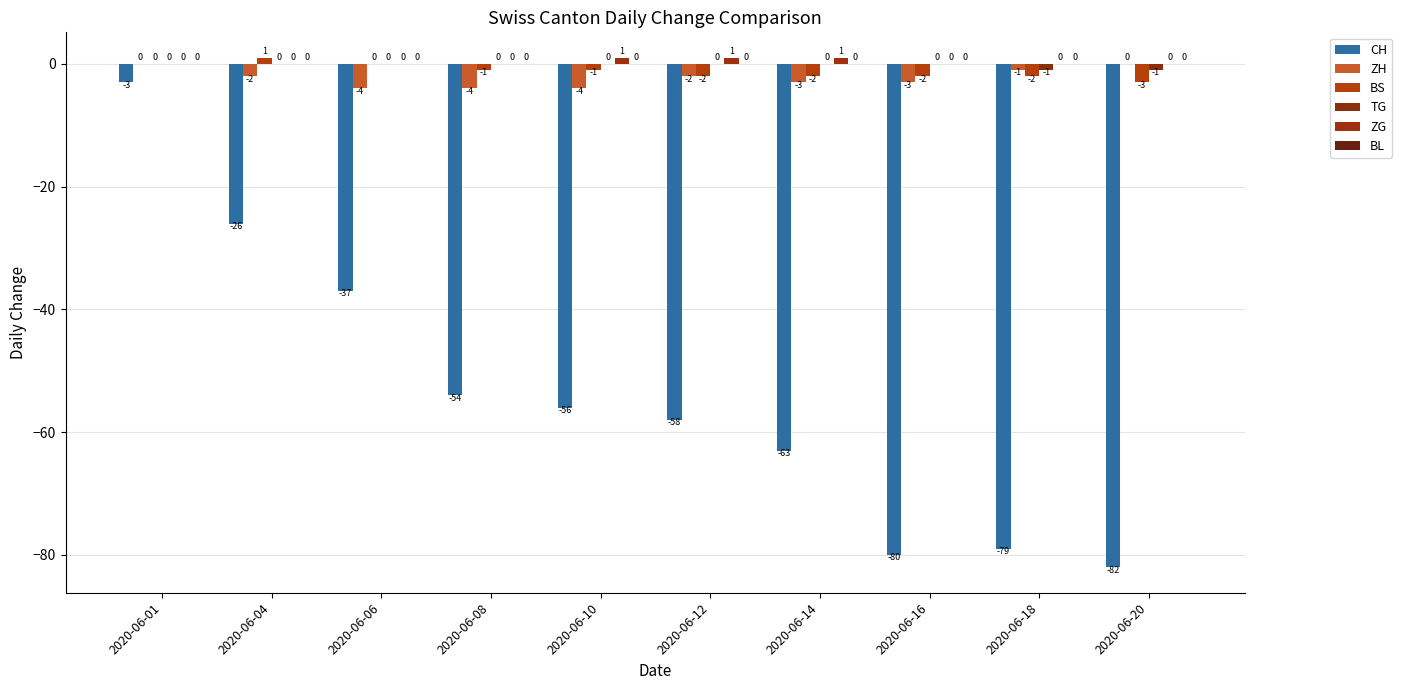

What is the difference between the TG values at 2020-06-06 and 2020-06-18?

1